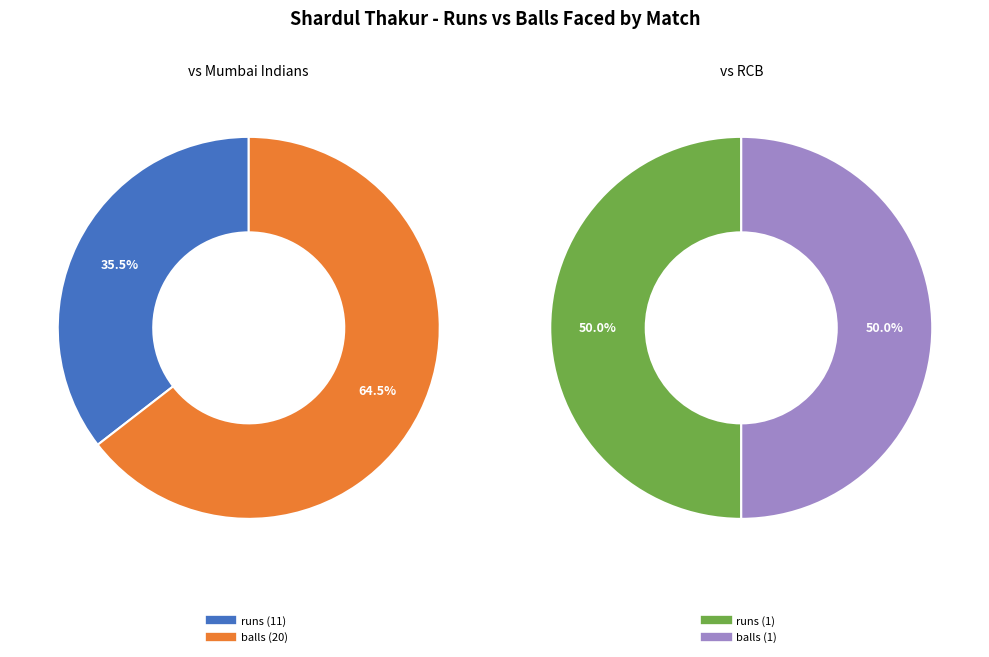

What percentage is the balls slice, to the nearest percent?

65%